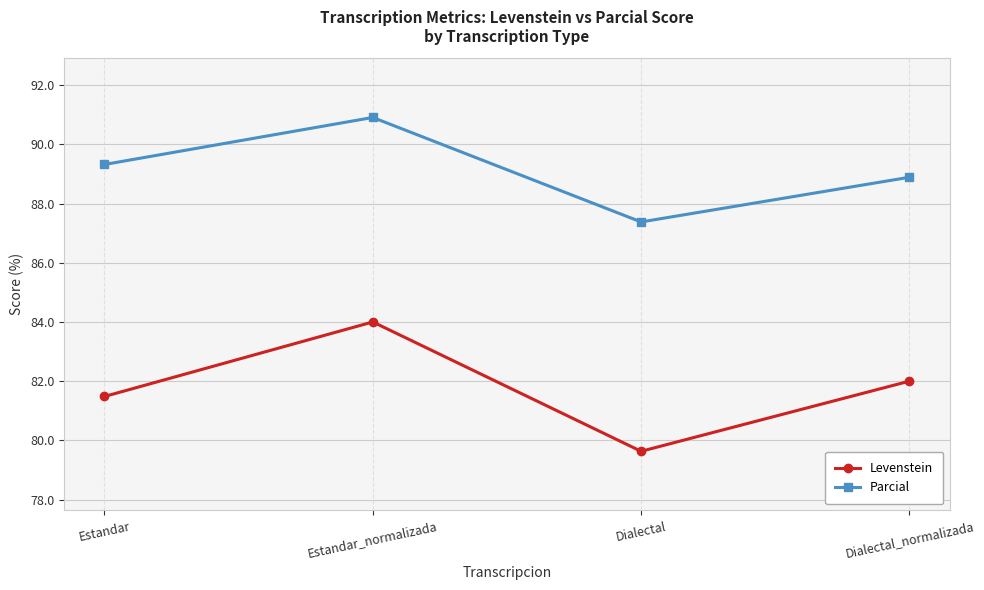

Reading right to left, list all the values displayed in this chart.

Levenstein: 82.0	79.6	84.0	81.5
Parcial: 88.9	87.4	90.9	89.3